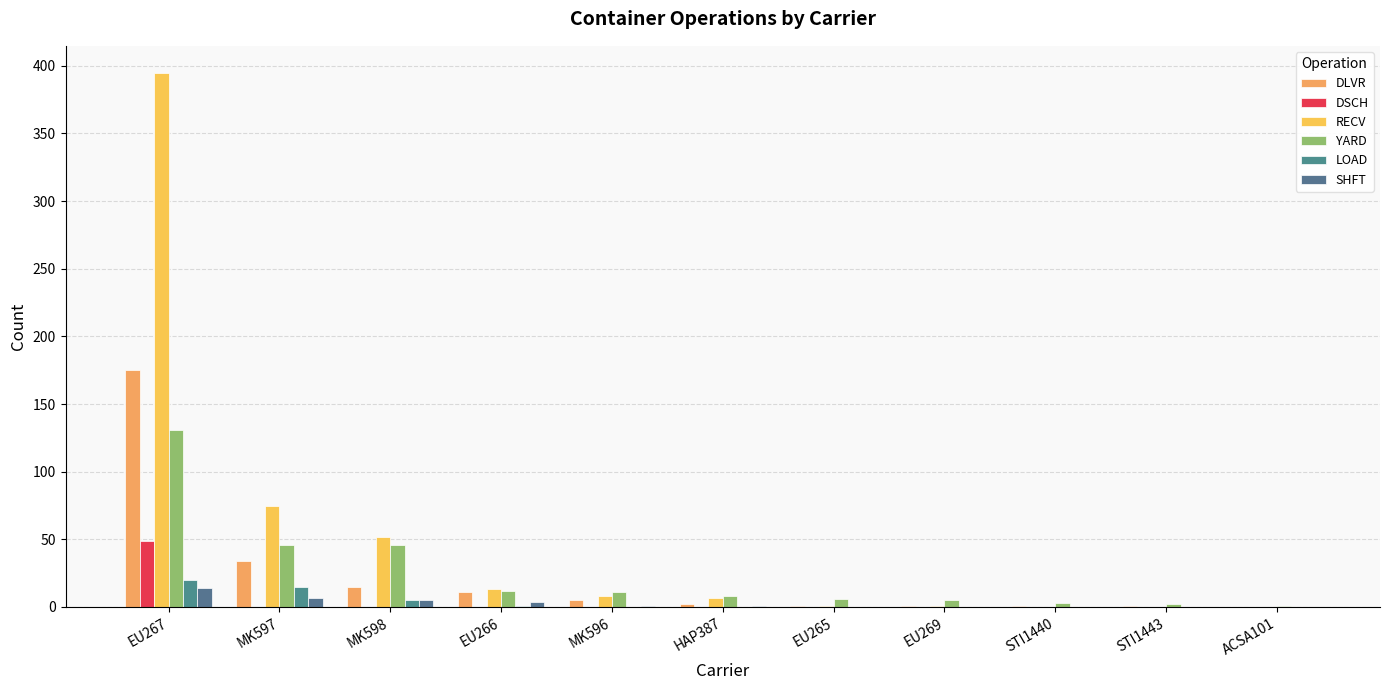

At which label is RECV closest to 197?

MK597